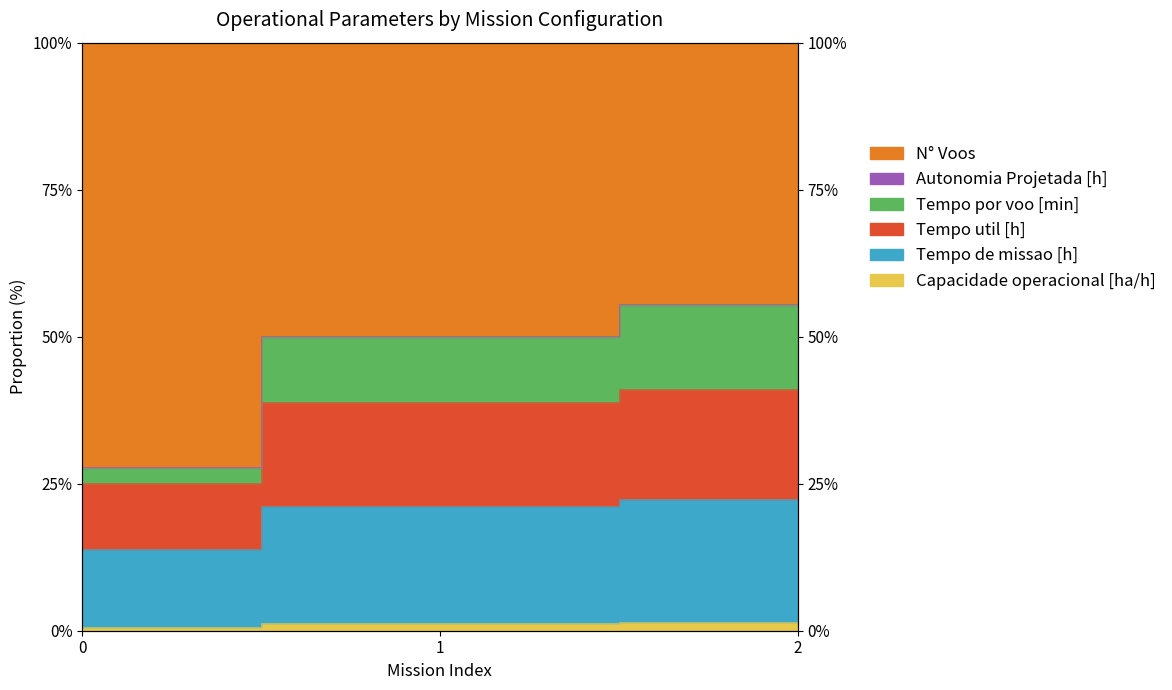

Where does the Capacidade operacional [ha/h] series first go above 21?

1